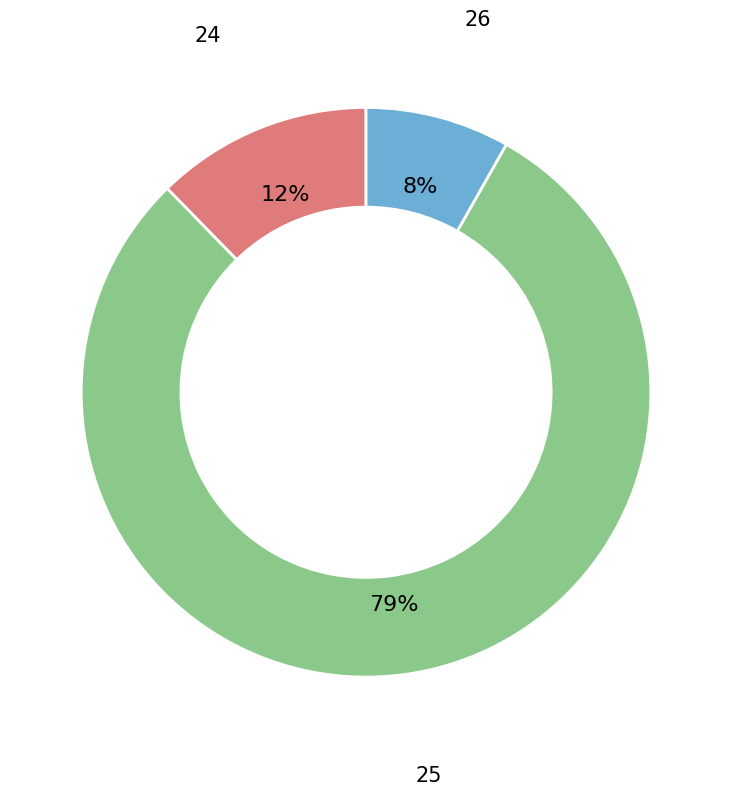

Is there a majority slice in this chart?

Yes